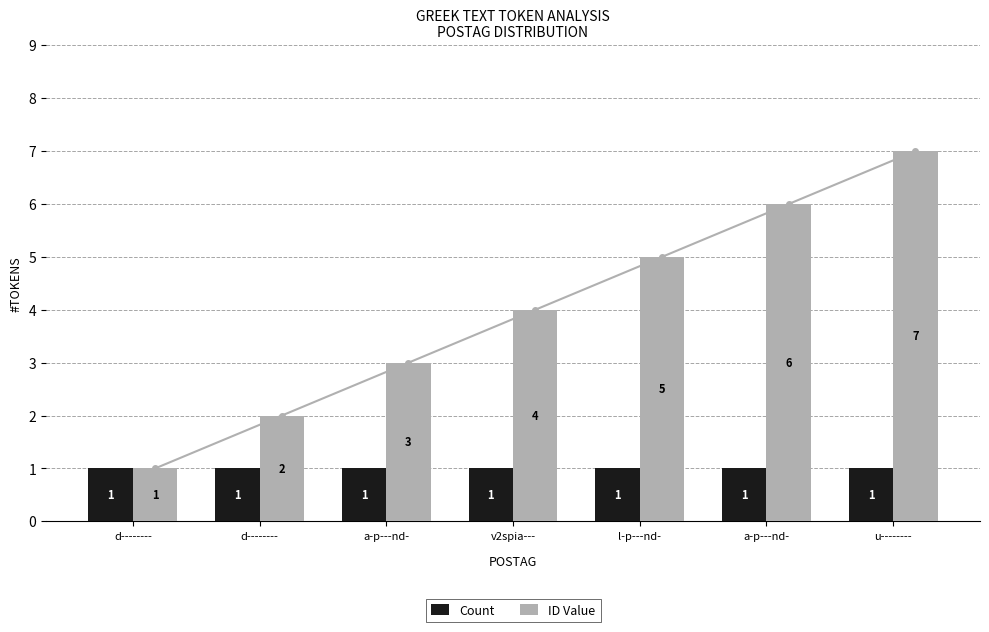

What is the label of the 7th bar from the left?

u--------